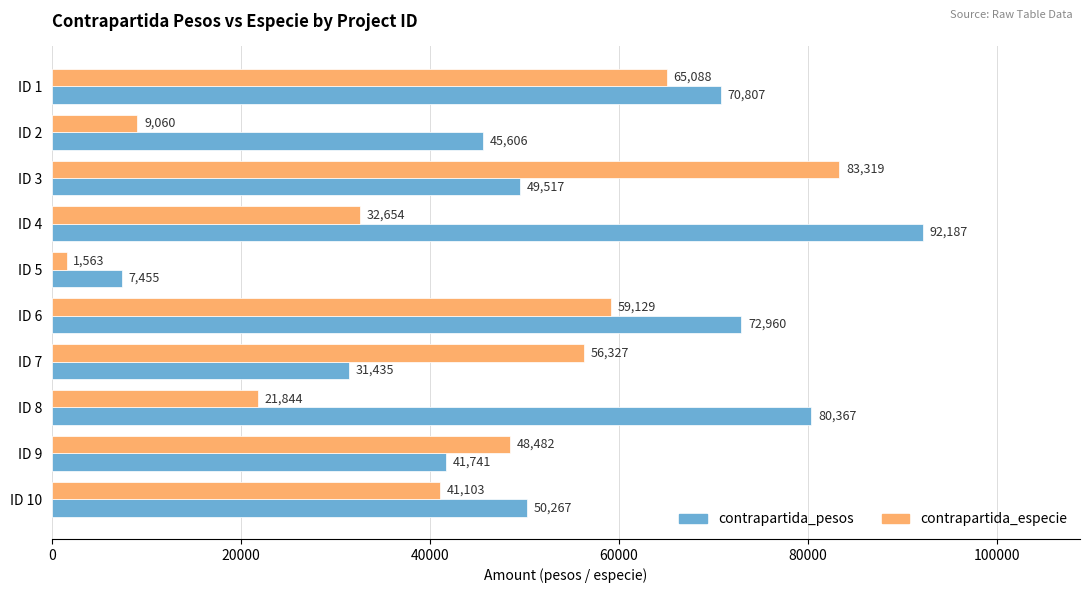

At which label is contrapartida_pesos closest to 49821?

ID 3